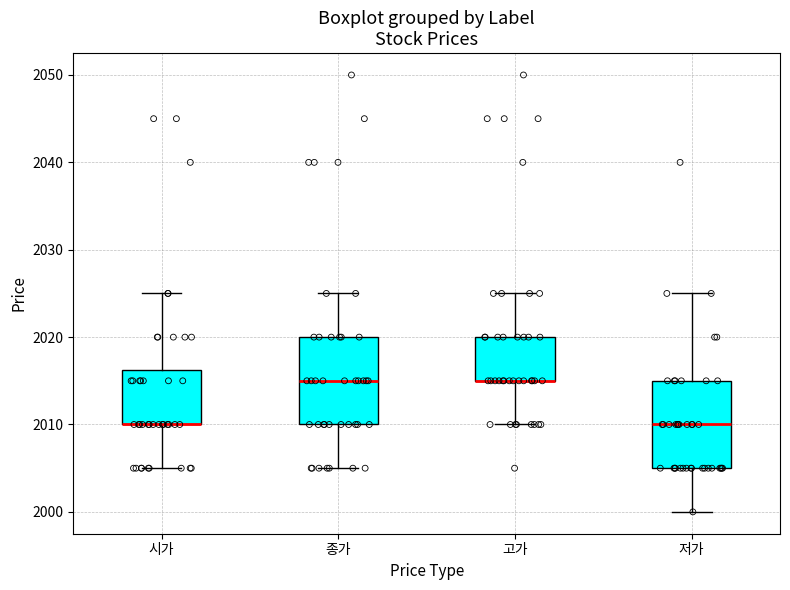

Reading left to right, transcribe this box plot: for each box, give where its median line is, the range the box spans, and where its two whiskers end, as read against the y-axis. The values are not printed on the chart, so give them approximately, as read against the axis.

시가: median 2010 (drawn on the box's lower edge), box 2010 to 2016, whiskers 2005 to 2025
종가: median 2015, box 2010 to 2020, whiskers 2005 to 2025
고가: median 2015 (drawn on the box's lower edge), box 2015 to 2020, whiskers 2010 to 2025
저가: median 2010, box 2005 to 2015, whiskers 2000 to 2025